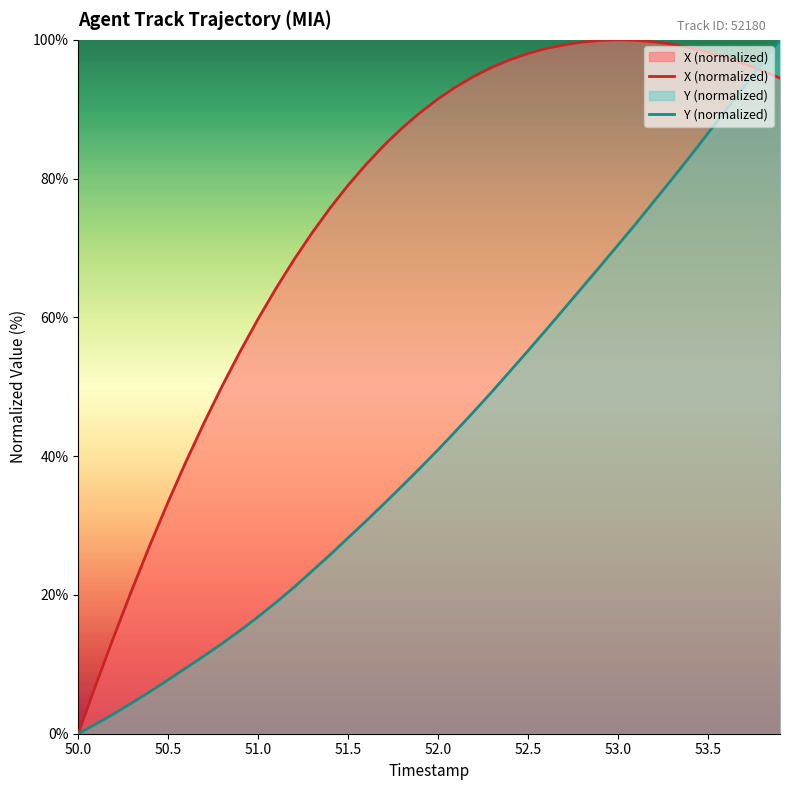

True or false: Y (normalized) has a value of 4.5 at 50.5.

False